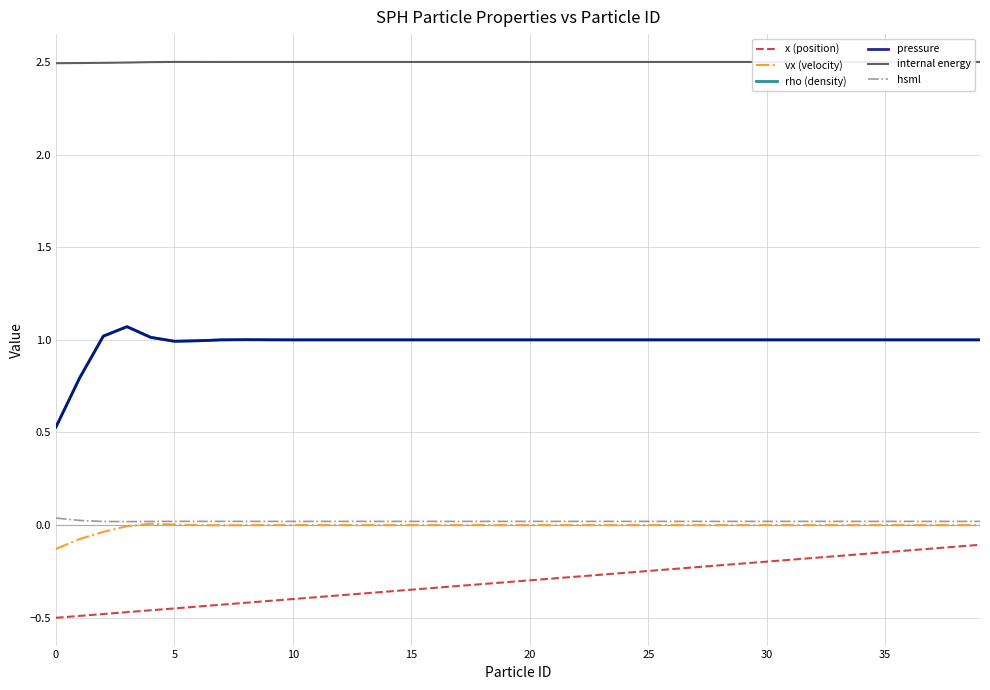

True or false: vx (velocity) and x (position) intersect in this chart.

False